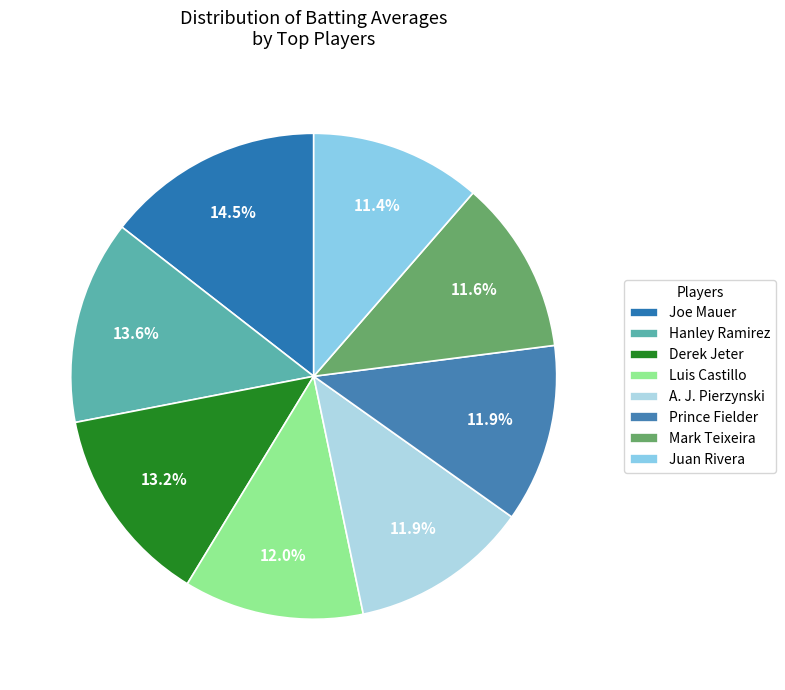

How many segments does this pie chart have?

8